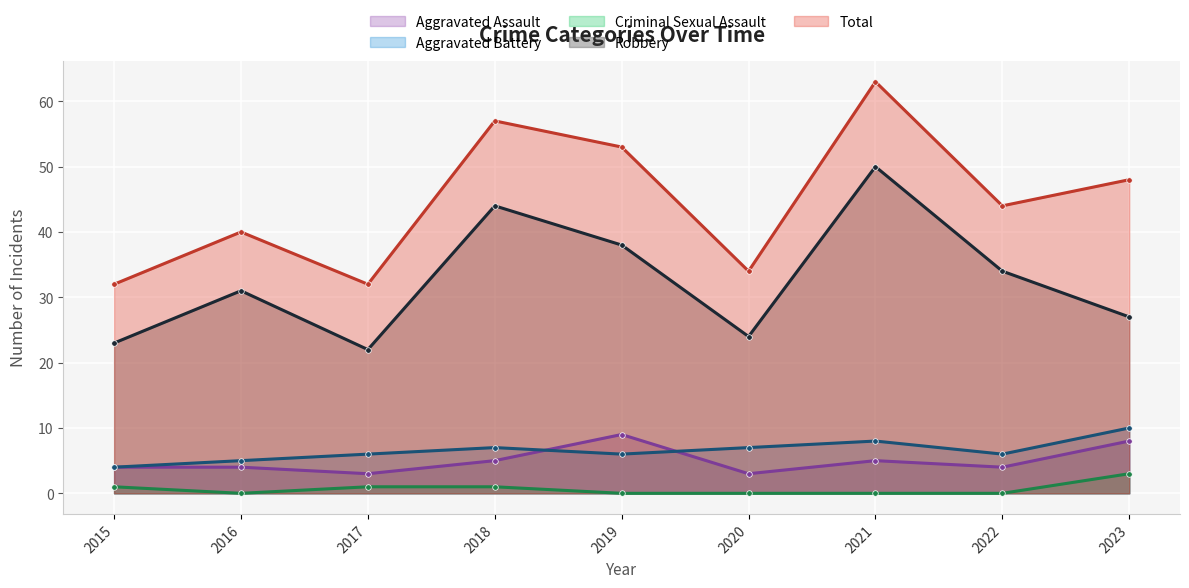

Rank the series at 2017 from lowest to highest value.

Criminal Sexual Assault, Aggravated Assault, Aggravated Battery, Robbery, Total